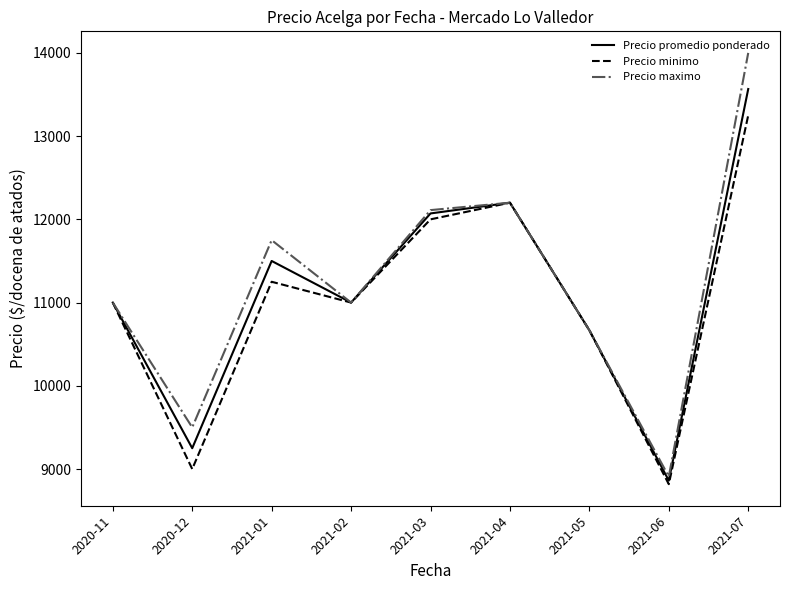

Which series has the widest spread of values?

Precio maximo